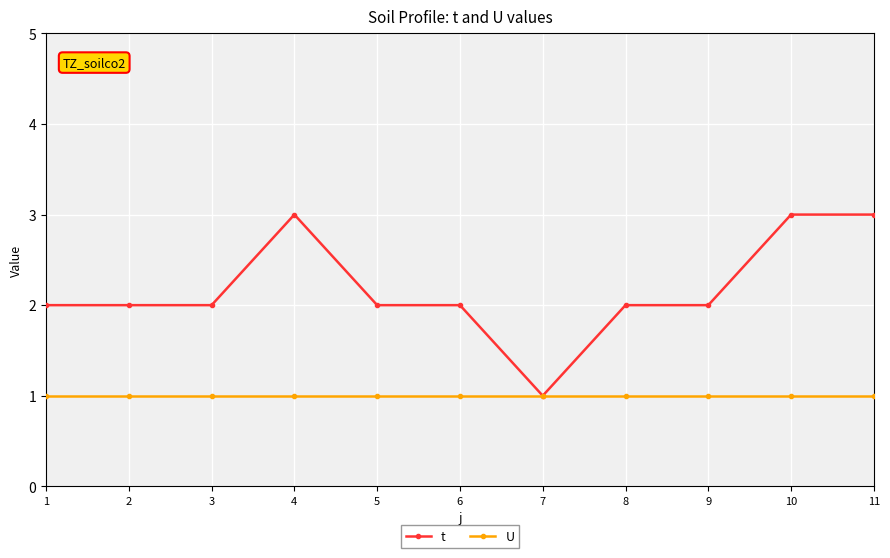

The value of t at 7 is 1. True or false?

True